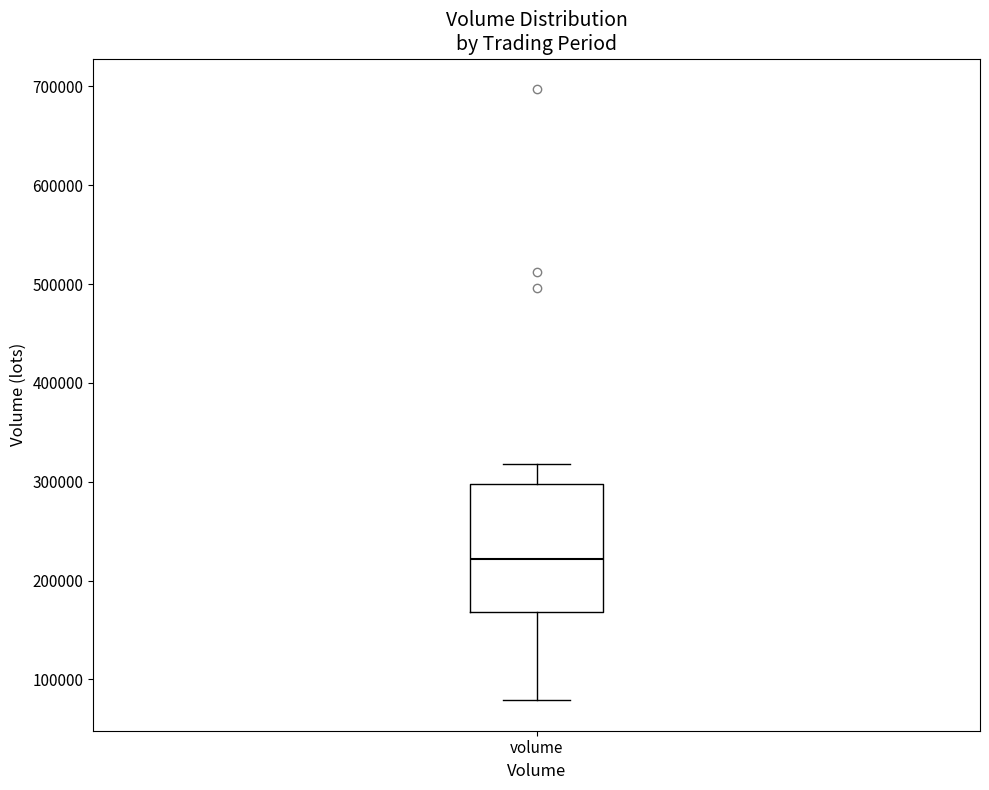

Transcribe this box plot: give where the median line is, the range the box spans, and where the two whiskers end, as read against the y-axis. The values are not printed on the chart, so give them approximately, as read against the axis.

median 220000, box 170000 to 300000, whiskers 80000 to 320000